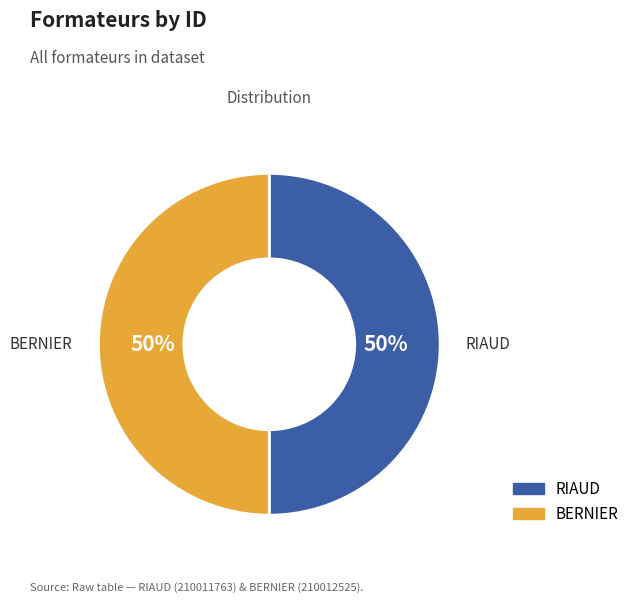

The RIAUD slice represents 43% of the pie. True or false?

False